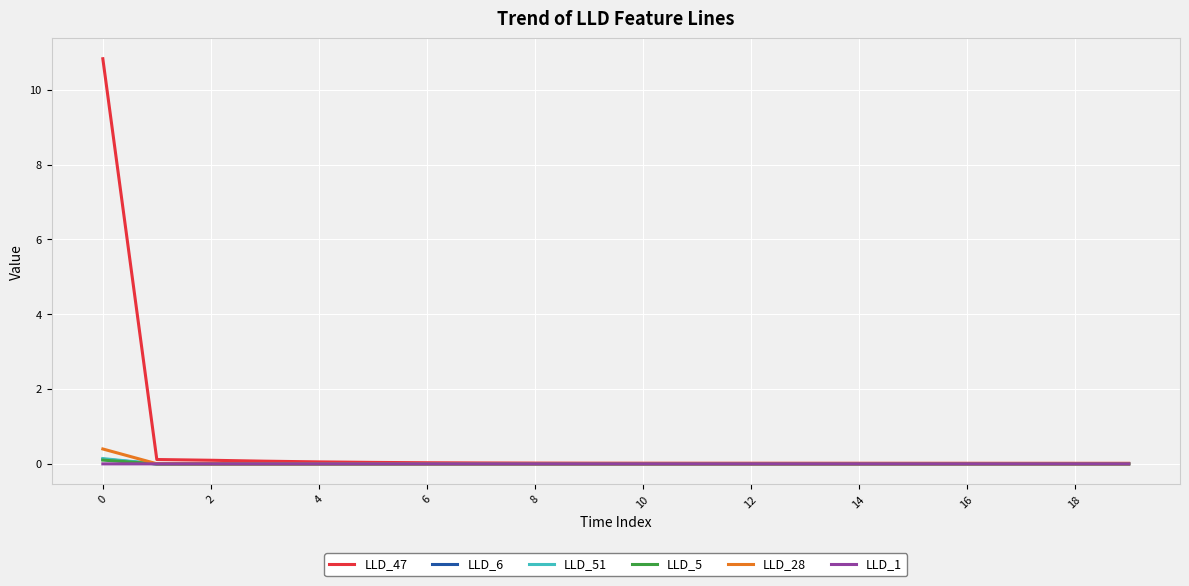

Does the chart have visible grid lines?

Yes